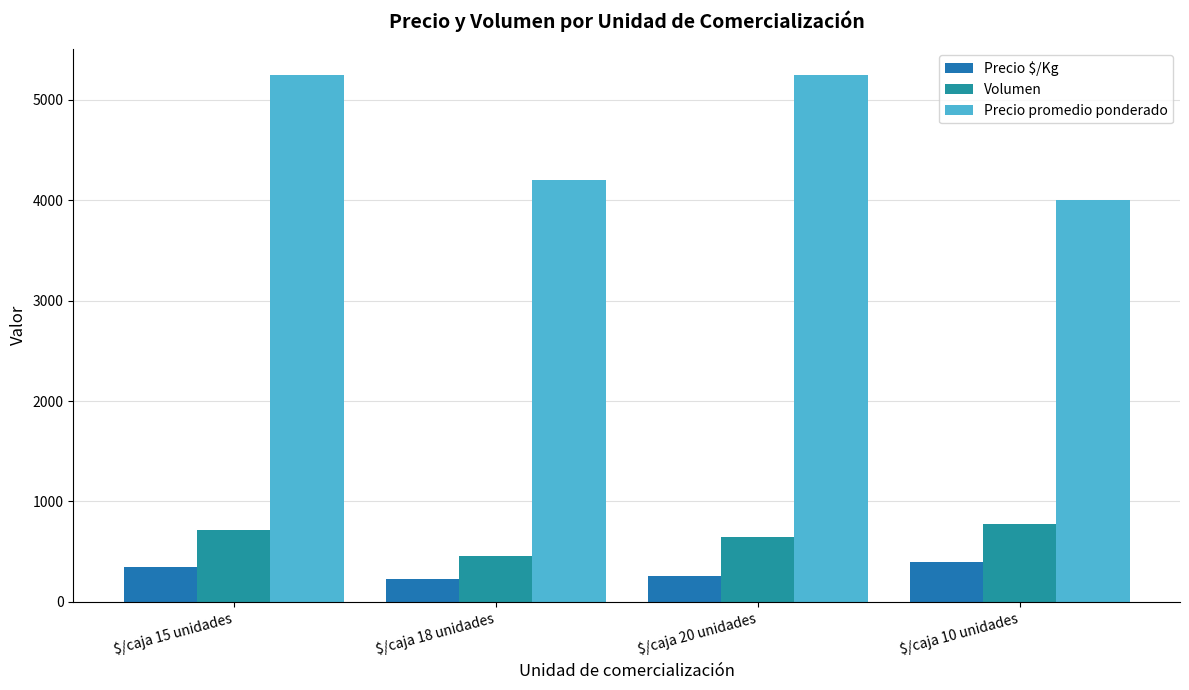

What is the label of the 2nd bar from the right?

$/caja 20 unidades